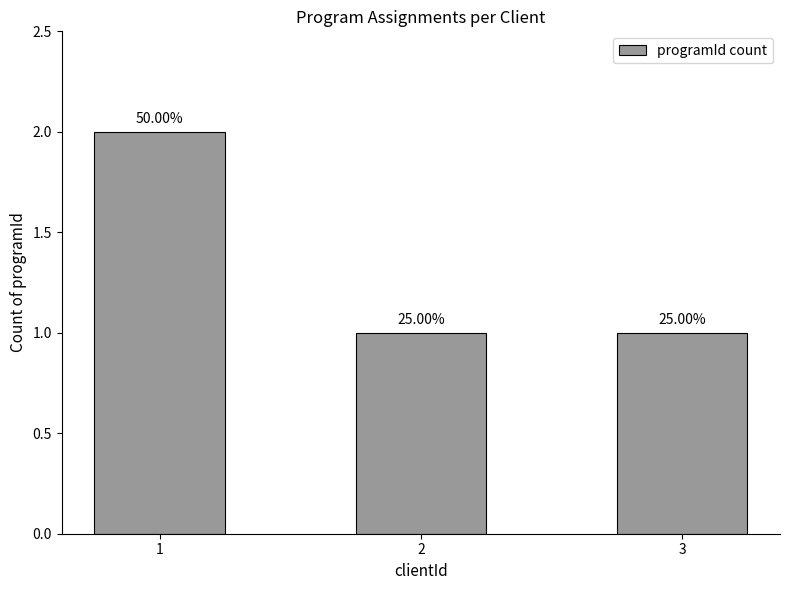

Which label corresponds to the largest value in the chart?

1